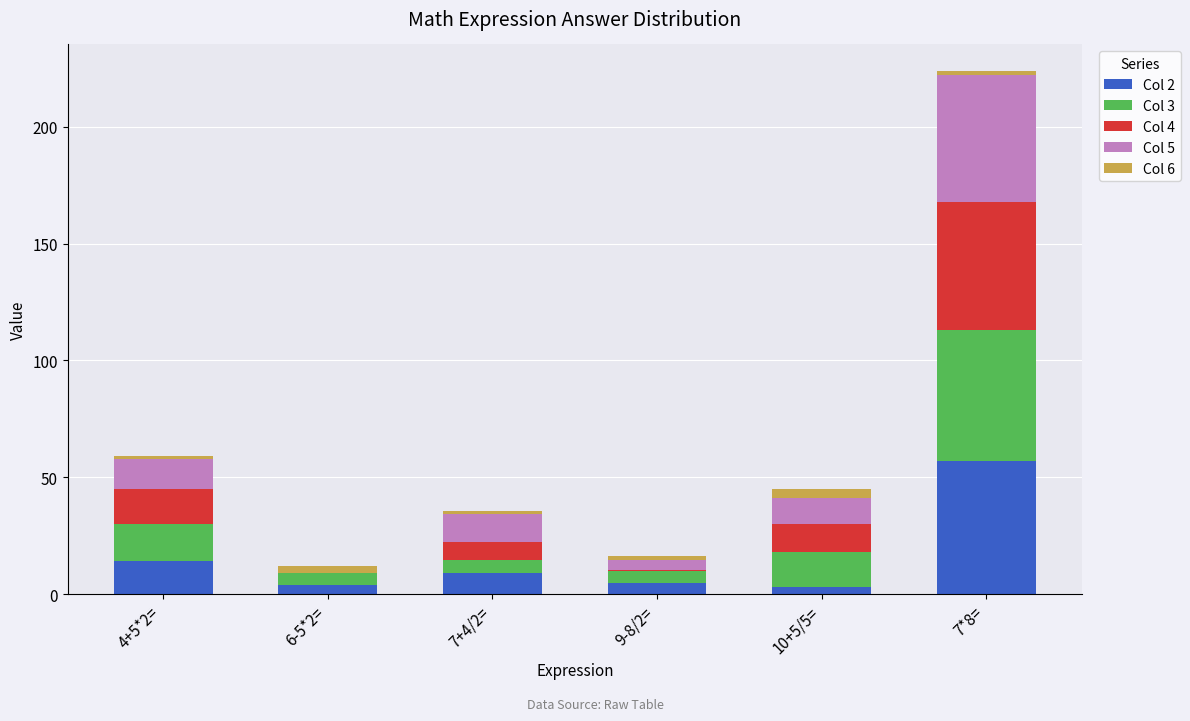

The value of Col 2 at 4+5*2= is 14.0. True or false?

True